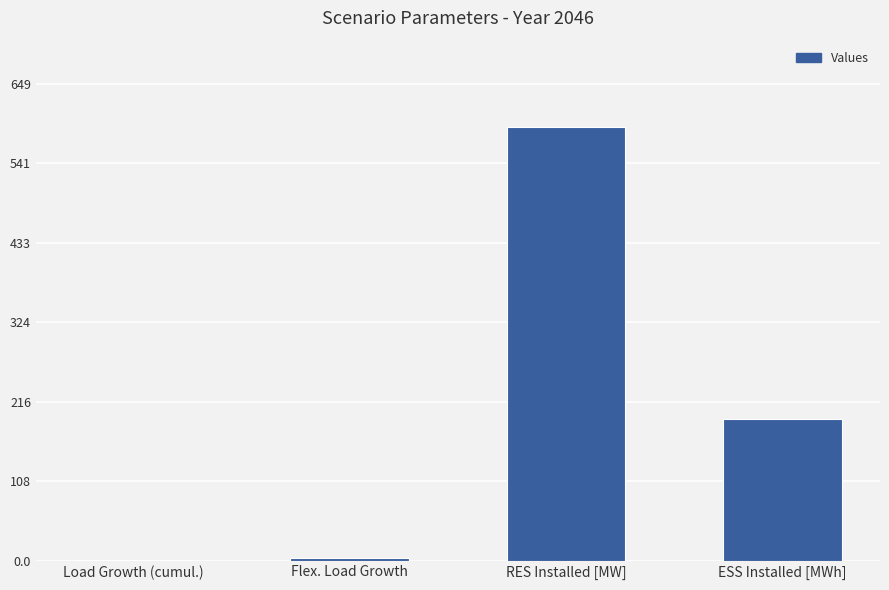

Where is the data nearest to the value 295?

ESS Installed [MWh]